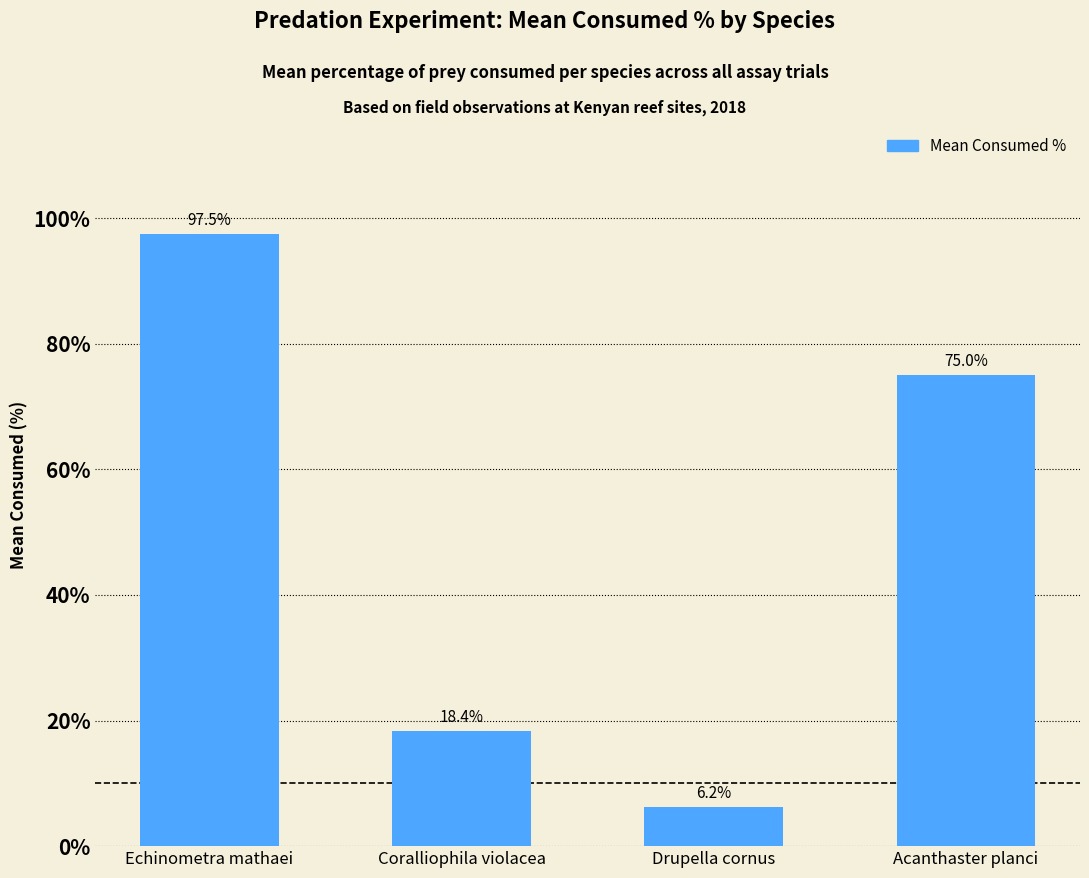

Which label corresponds to the largest value in the chart?

Echinometra mathaei